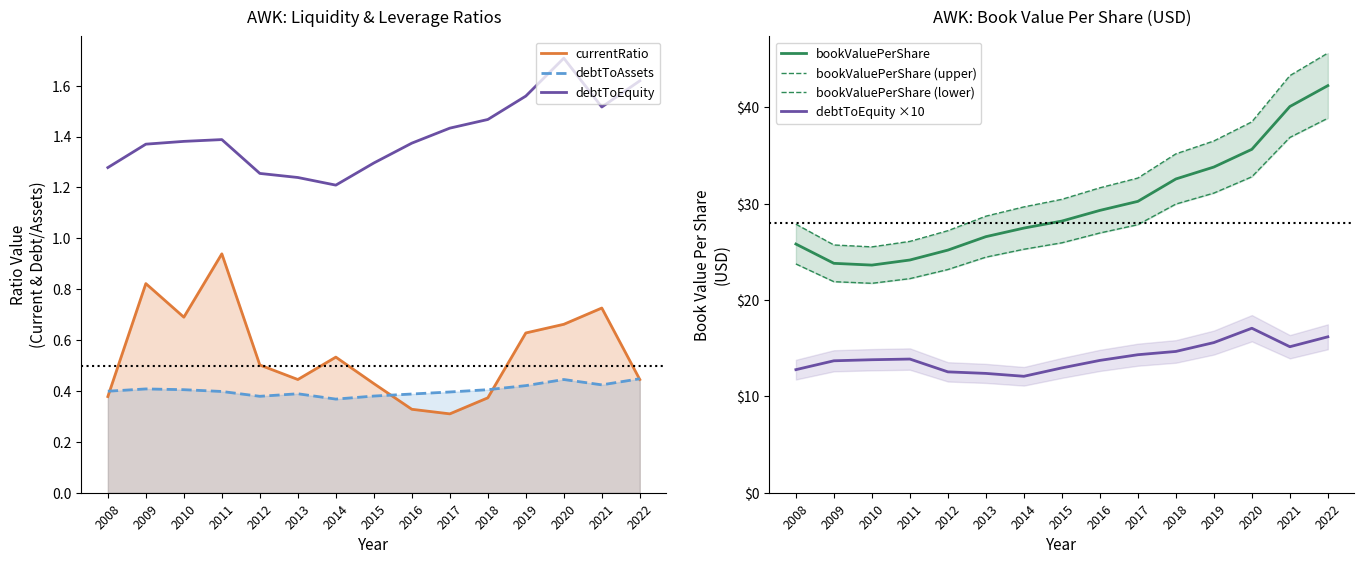

How many intersections are there between currentRatio and debtToAssets?

4